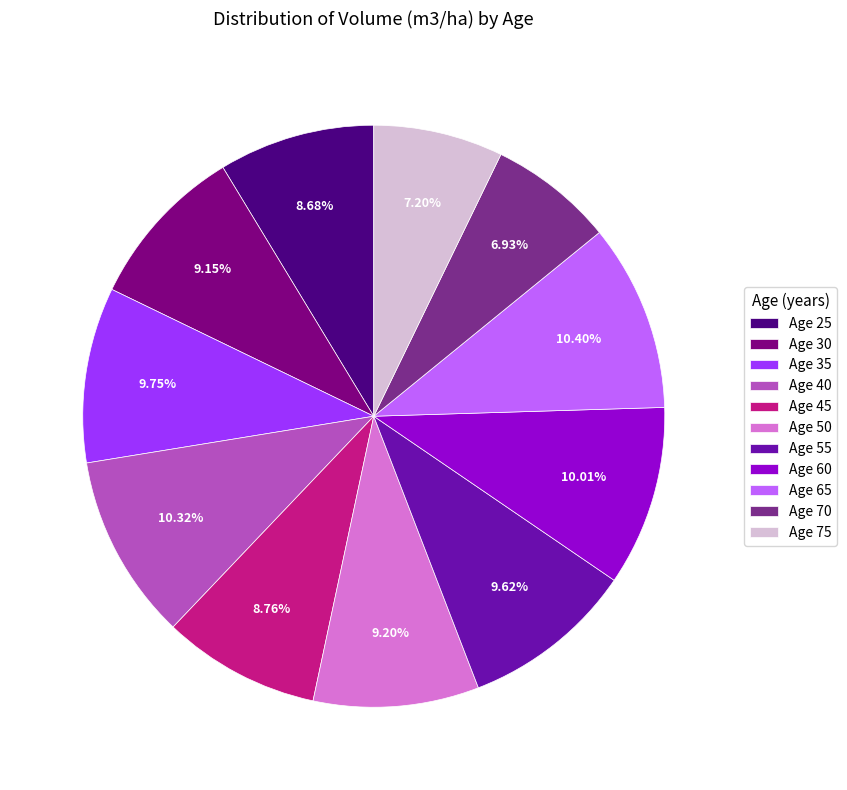

Does any single category account for the majority?

No